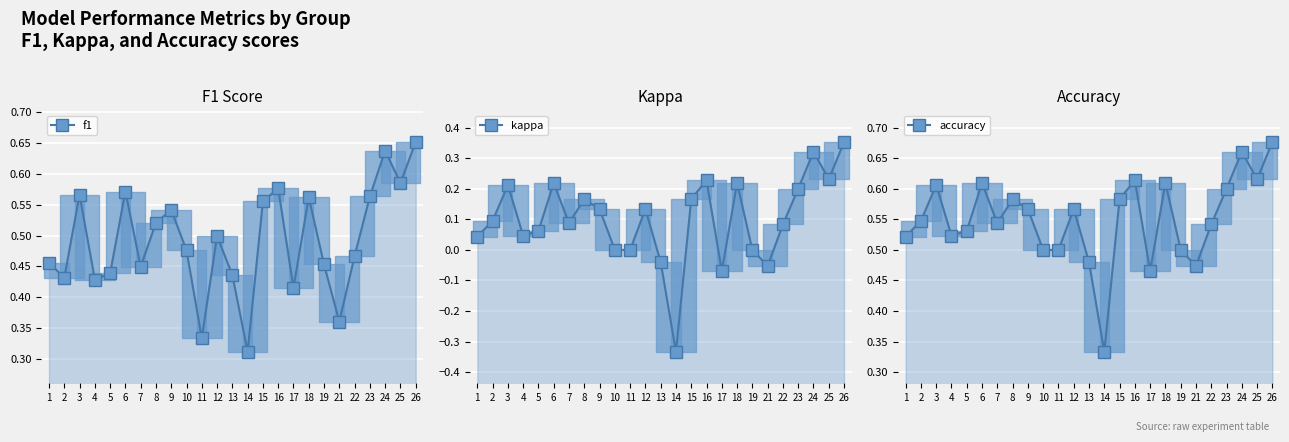

Is the value of accuracy at 21 greater than the value of f1 at 8?

No